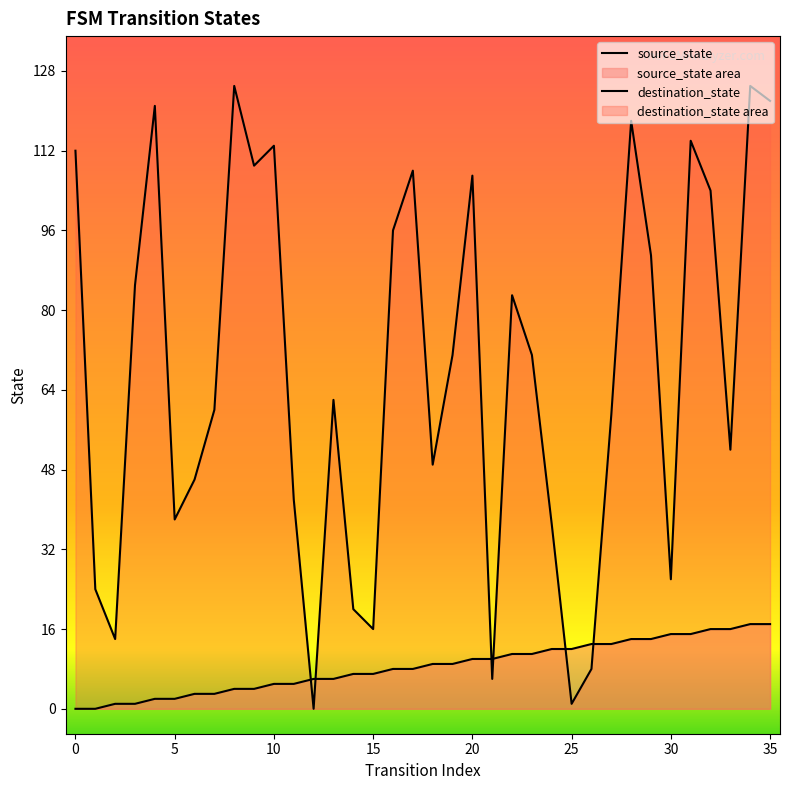

Rank the series by their maximum value, from lowest to highest.

source_state, destination_state